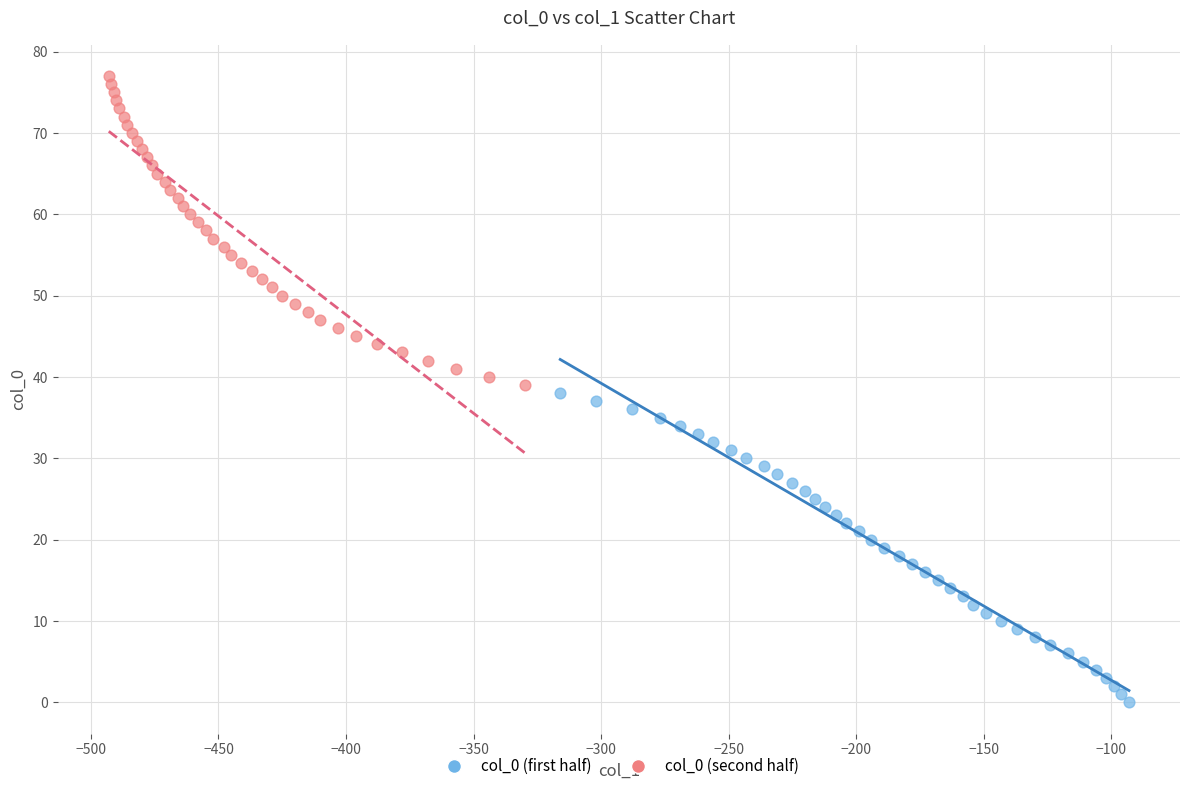

Which series reaches the minimum Y coordinate?

col_0 (first half)